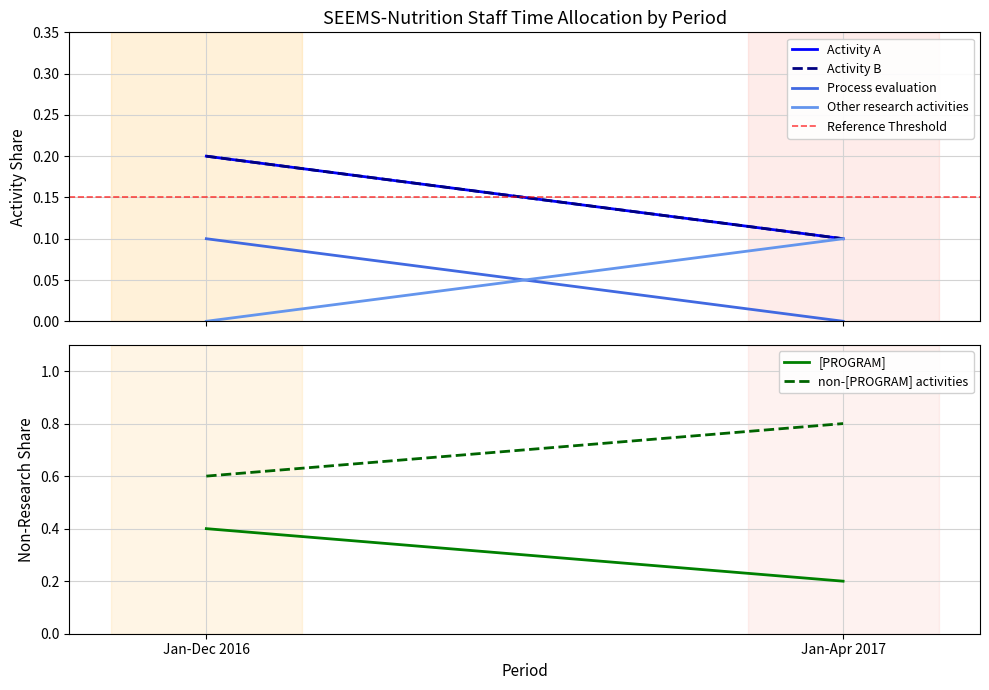

What is the label of the 2nd point from the left?

Jan-Apr 2017